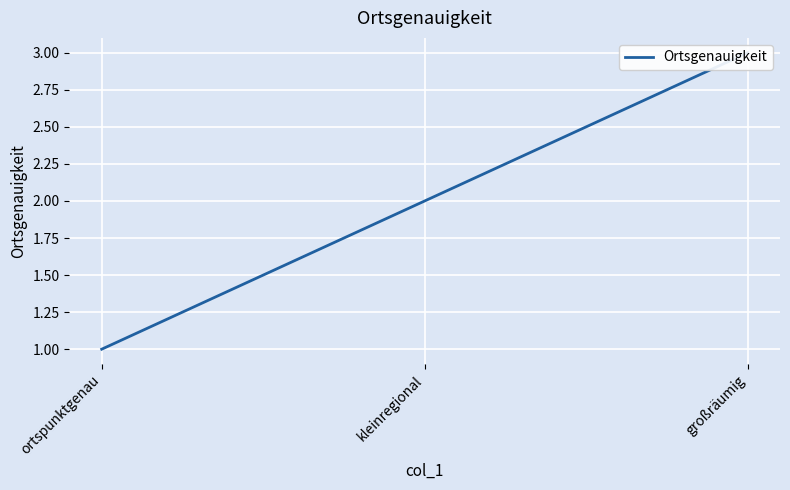

At which category does the chart reach its peak across all series?

großräumig